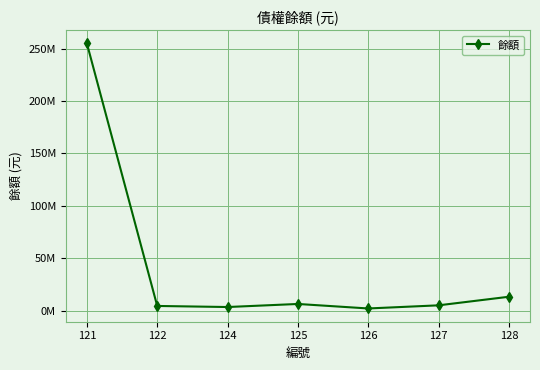

Which has a higher value, 127 or 128?

128